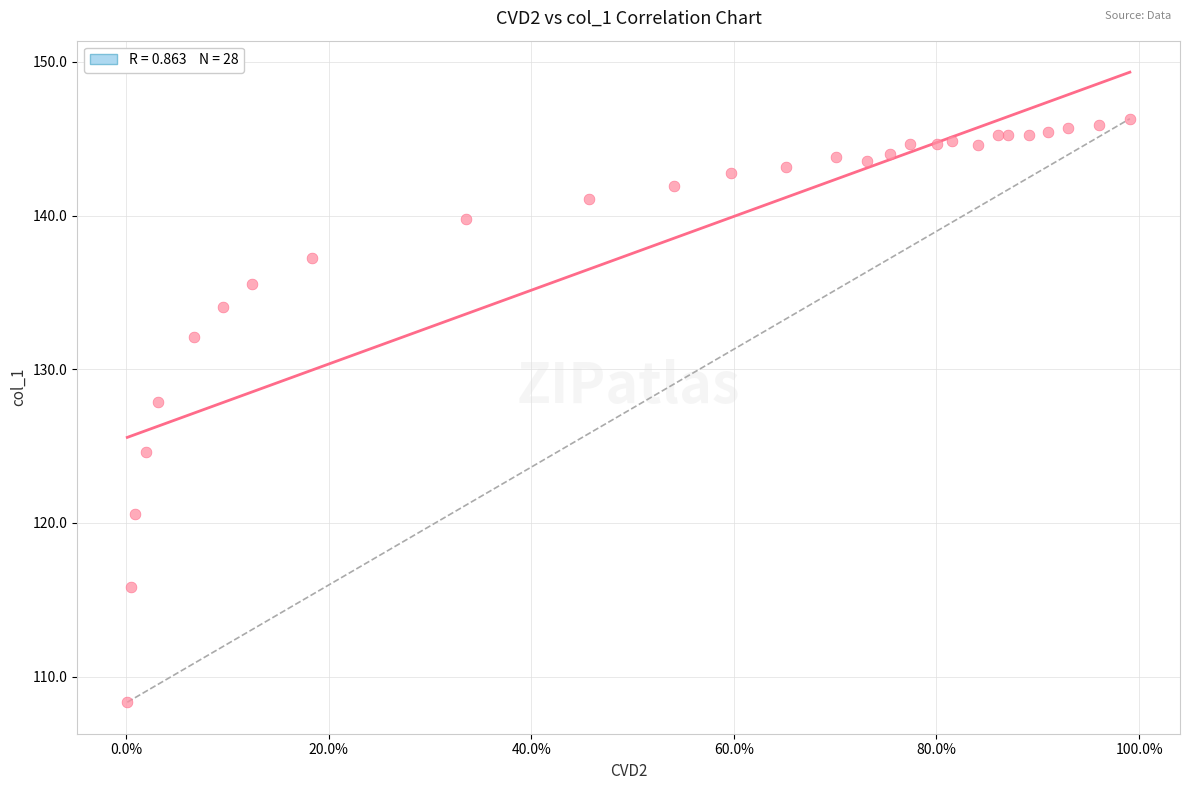

What Y value in the scatter plot is closest to 127?

127.8